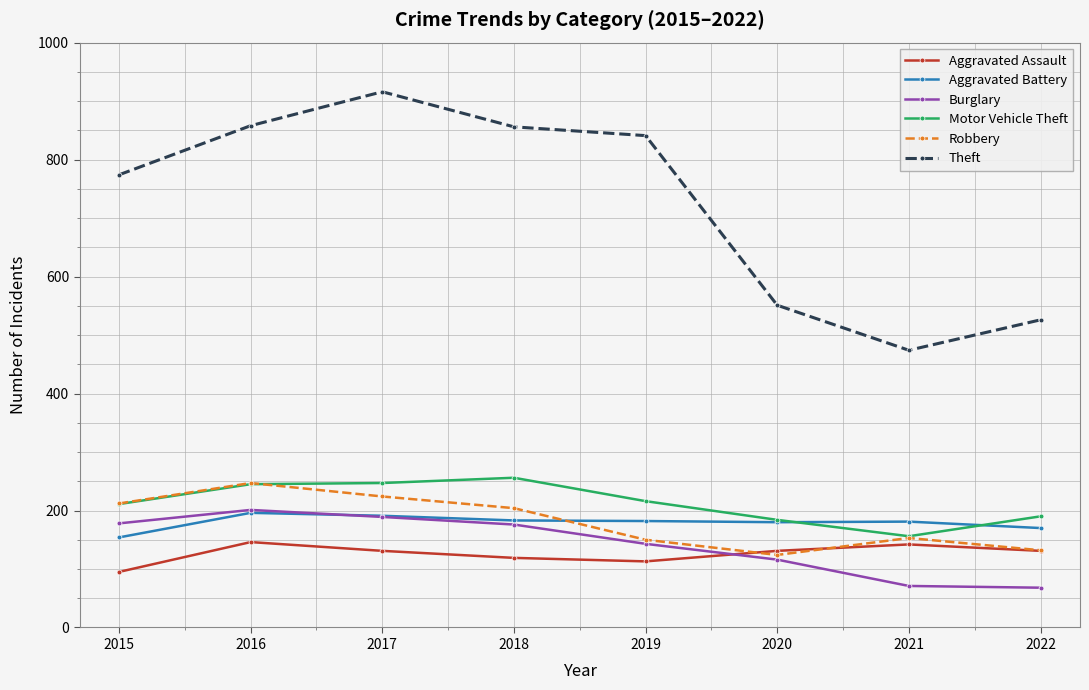

The Aggravated Battery series shows 170 at 2022. True or false?

True